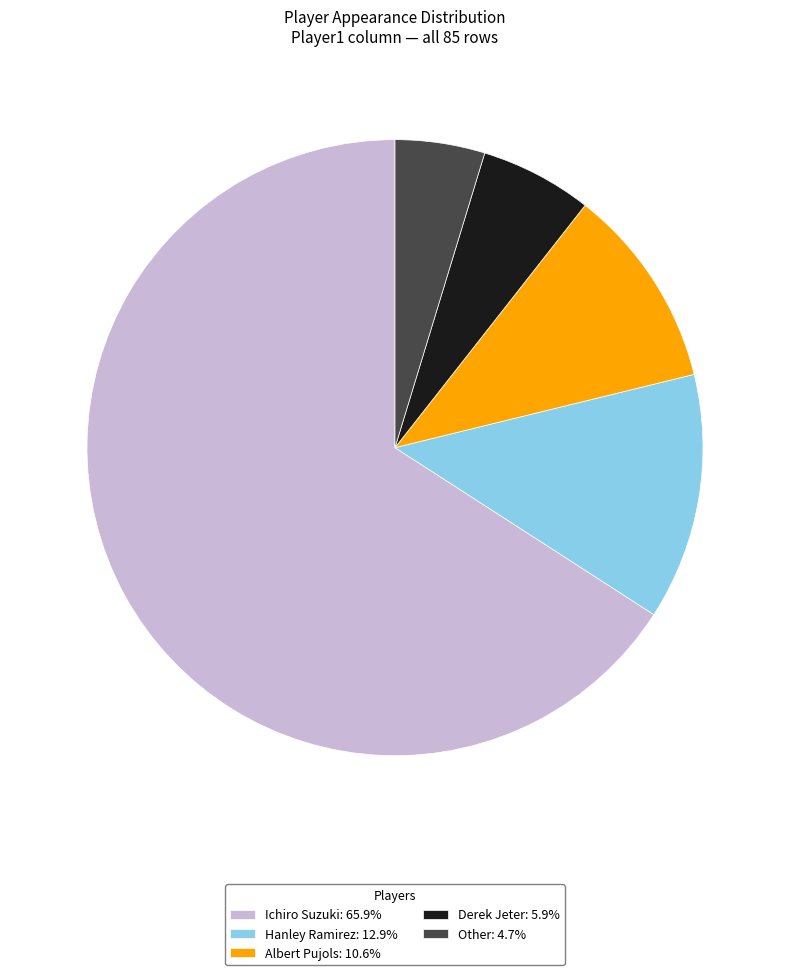

Which category accounts for the majority?

Ichiro Suzuki